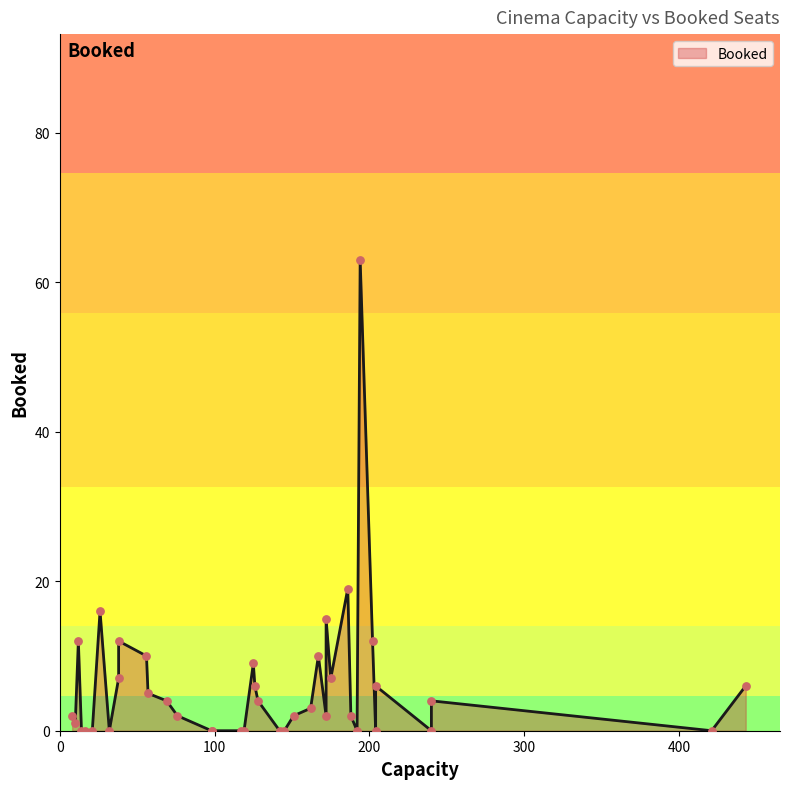

Approximately how many times larger is the value at 9 compared to 20?

0.1